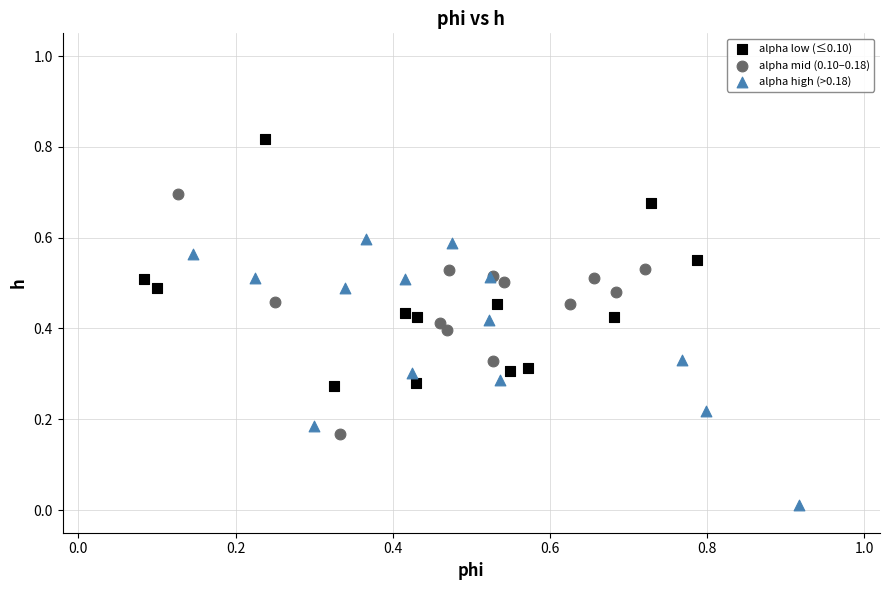

Which series reaches the maximum Y coordinate?

alpha low (≤0.10)